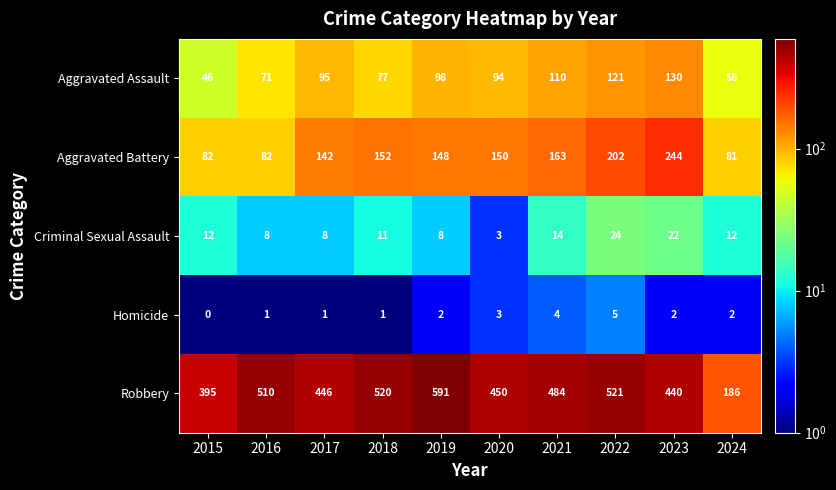

How many values in the Robbery series are below 484?

5